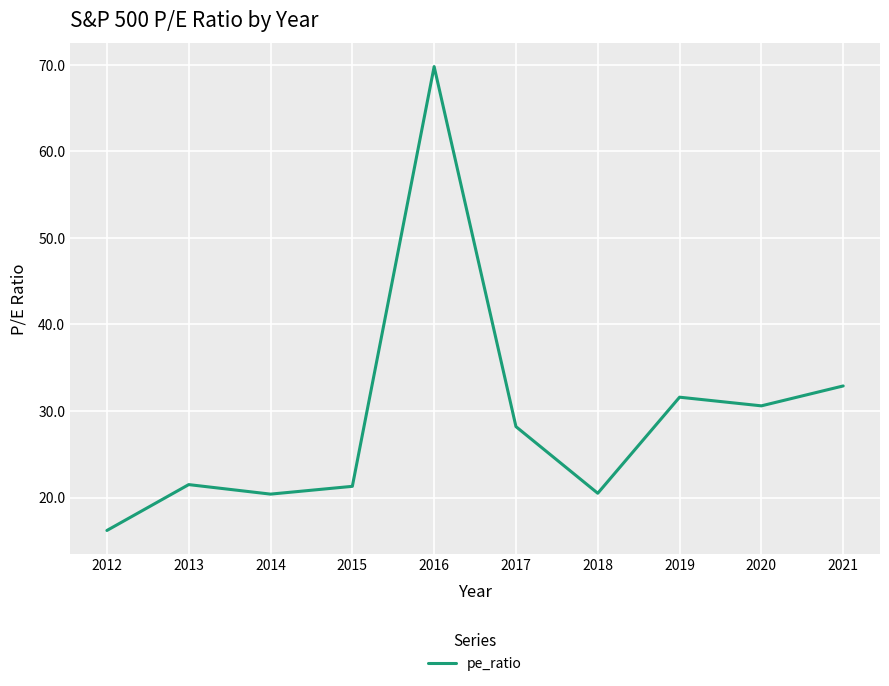

What is the approximate value at 2019?

31.6